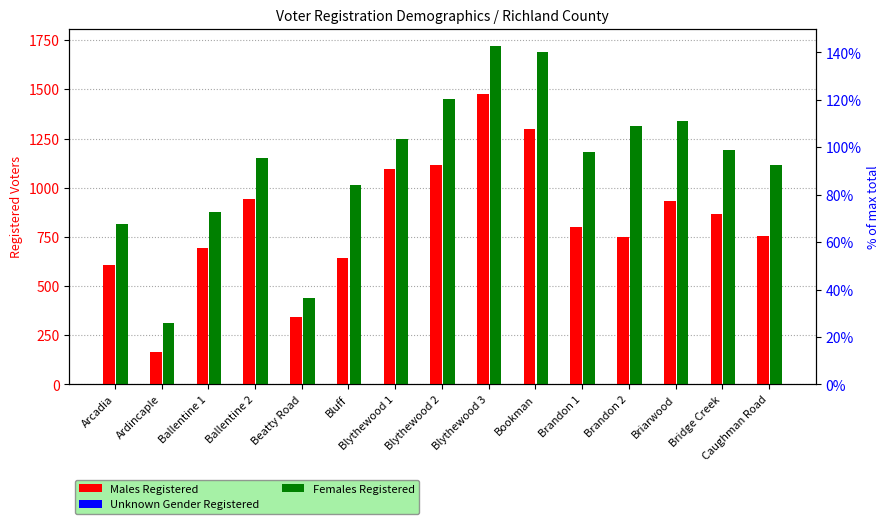

Reading right to left, what are all the values shown in this chart?

Males Registered: Caughman Road=754	Bridge Creek=864	Briarwood=934	Brandon 2=751	Brandon 1=799	Bookman=1298	Blythewood 3=1475	Blythewood 2=1116	Blythewood 1=1094	Bluff=644	Beatty Road=343	Ballentine 2=942	Ballentine 1=693	Ardincaple=163	Arcadia=607
Unknown Gender Registered: Caughman Road=0	Bridge Creek=0	Briarwood=0	Brandon 2=0	Brandon 1=0	Bookman=0	Blythewood 3=0	Blythewood 2=1	Blythewood 1=0	Bluff=2	Beatty Road=1	Ballentine 2=0	Ballentine 1=1	Ardincaple=0	Arcadia=0
Females Registered: Caughman Road=1114	Bridge Creek=1193	Briarwood=1341	Brandon 2=1315	Brandon 1=1181	Bookman=1689	Blythewood 3=1722	Blythewood 2=1450	Blythewood 1=1249	Bluff=1015	Beatty Road=439	Ballentine 2=1150	Ballentine 1=875	Ardincaple=312	Arcadia=814